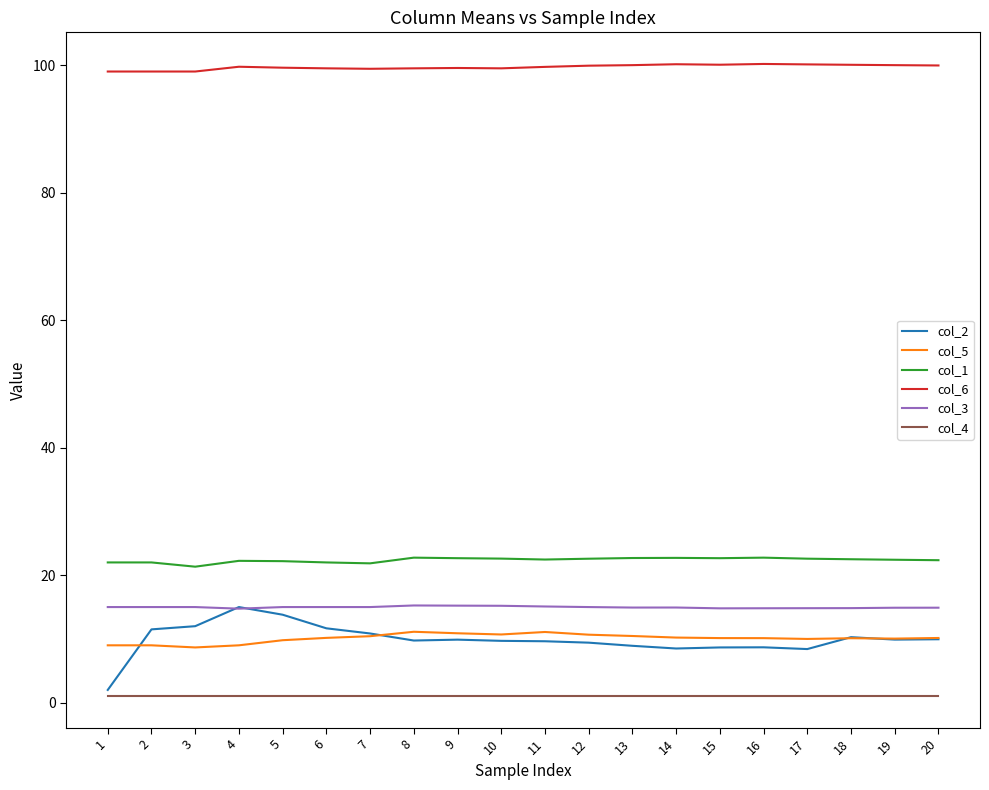

What is the sum of the col_2 values at 3 and 7?

22.9